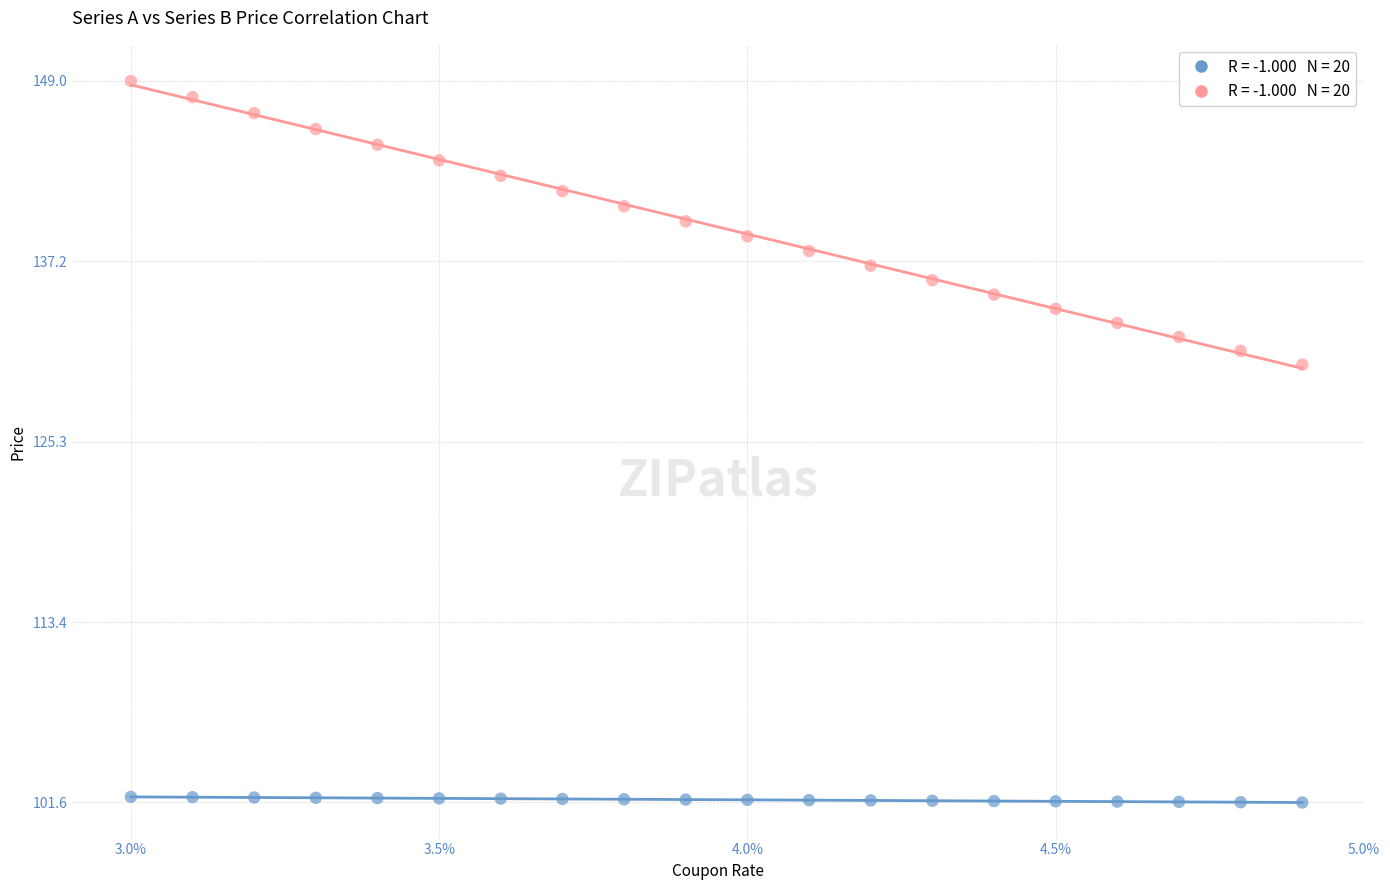

Across all series, what Y value is closest to 125?

130.4